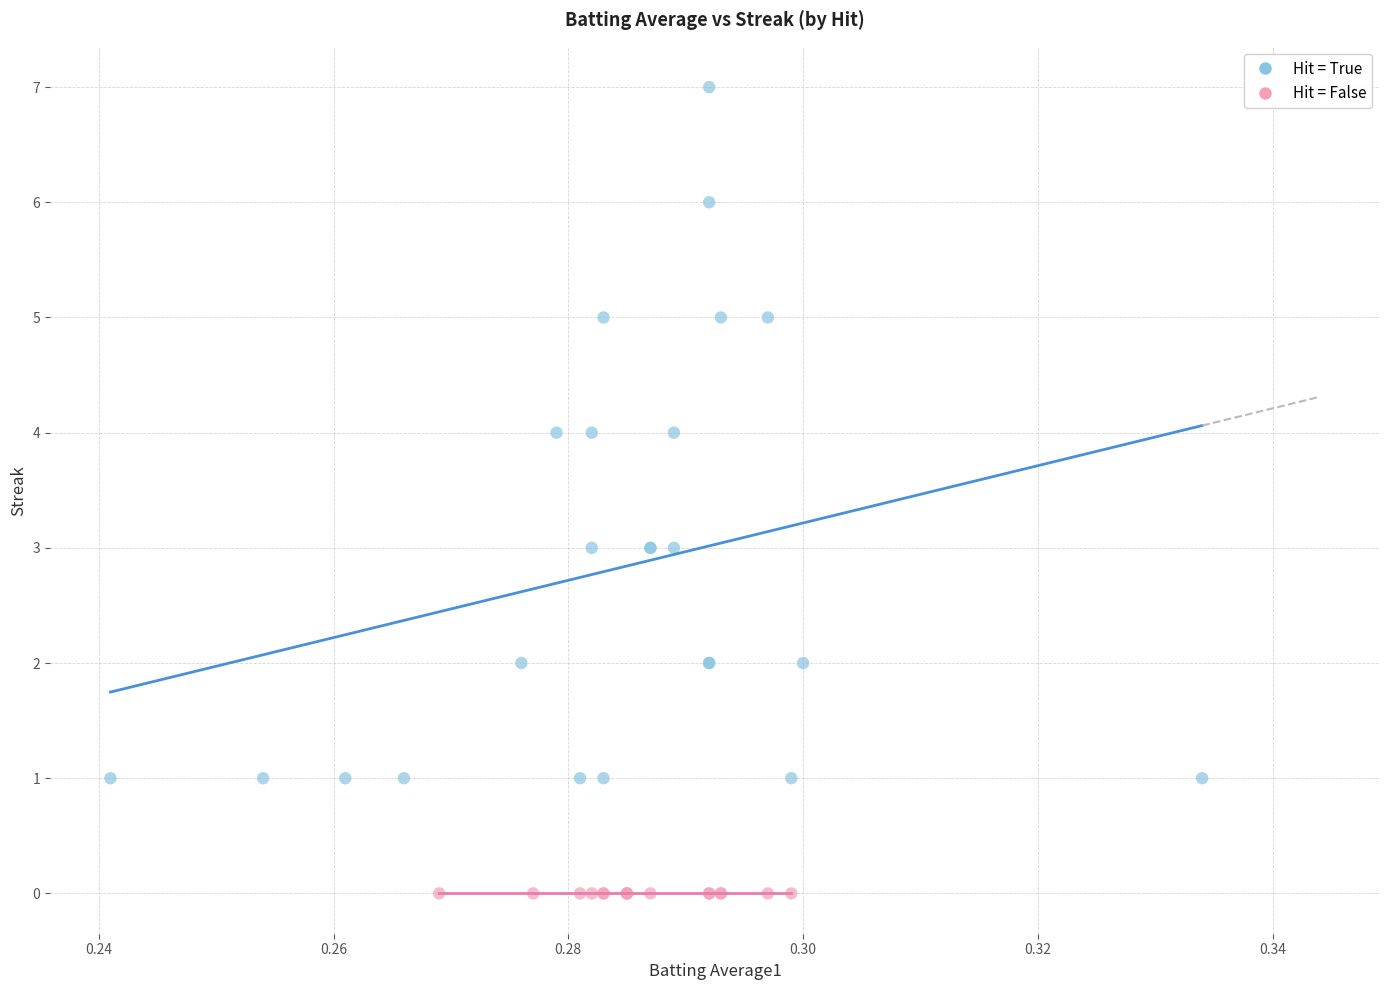

What are all the series names shown in the legend?

Hit = True, Hit = False